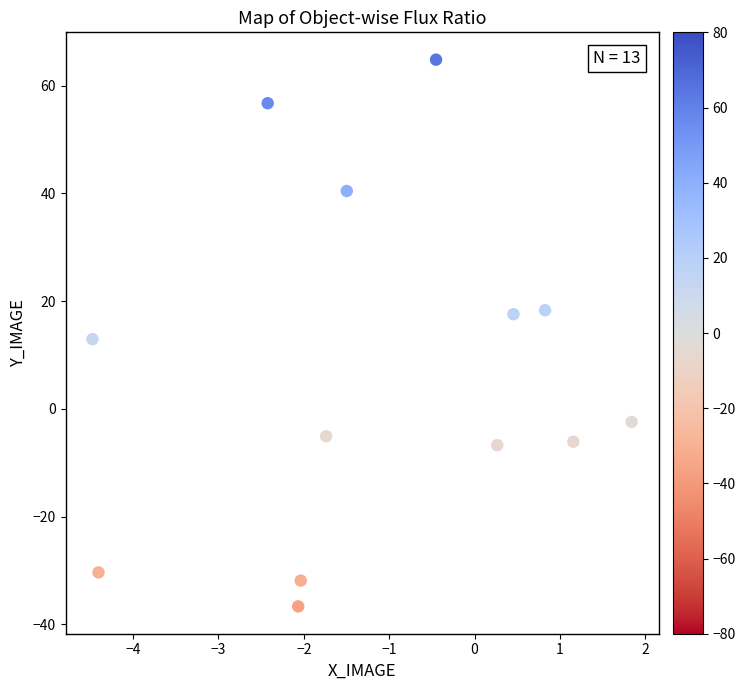

What is the range of X values (max minus min)?

6.3